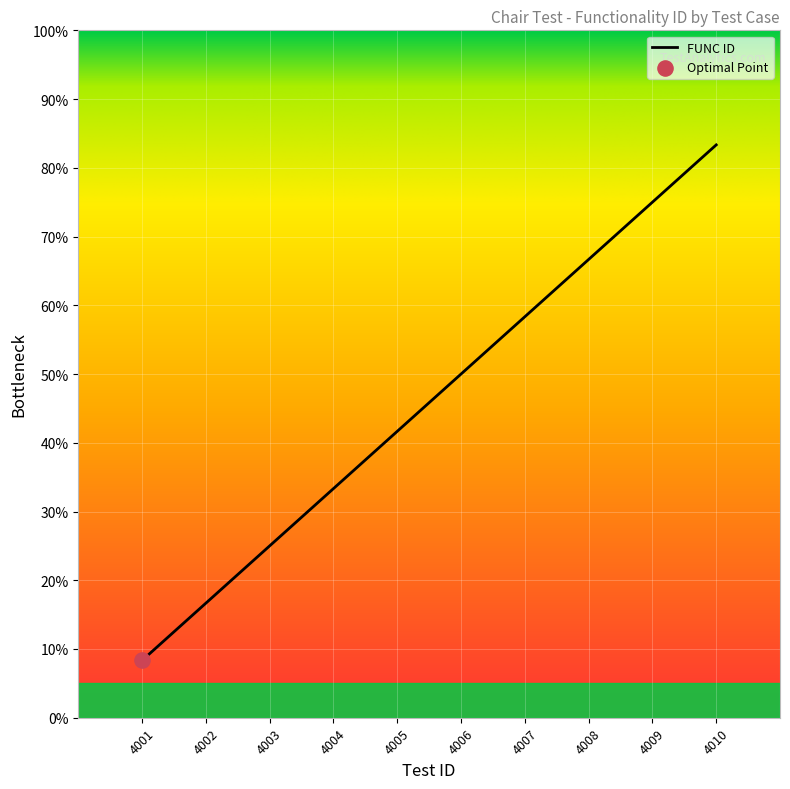

Approximately how many times larger is the value at 4010 compared to 4004?

2.5